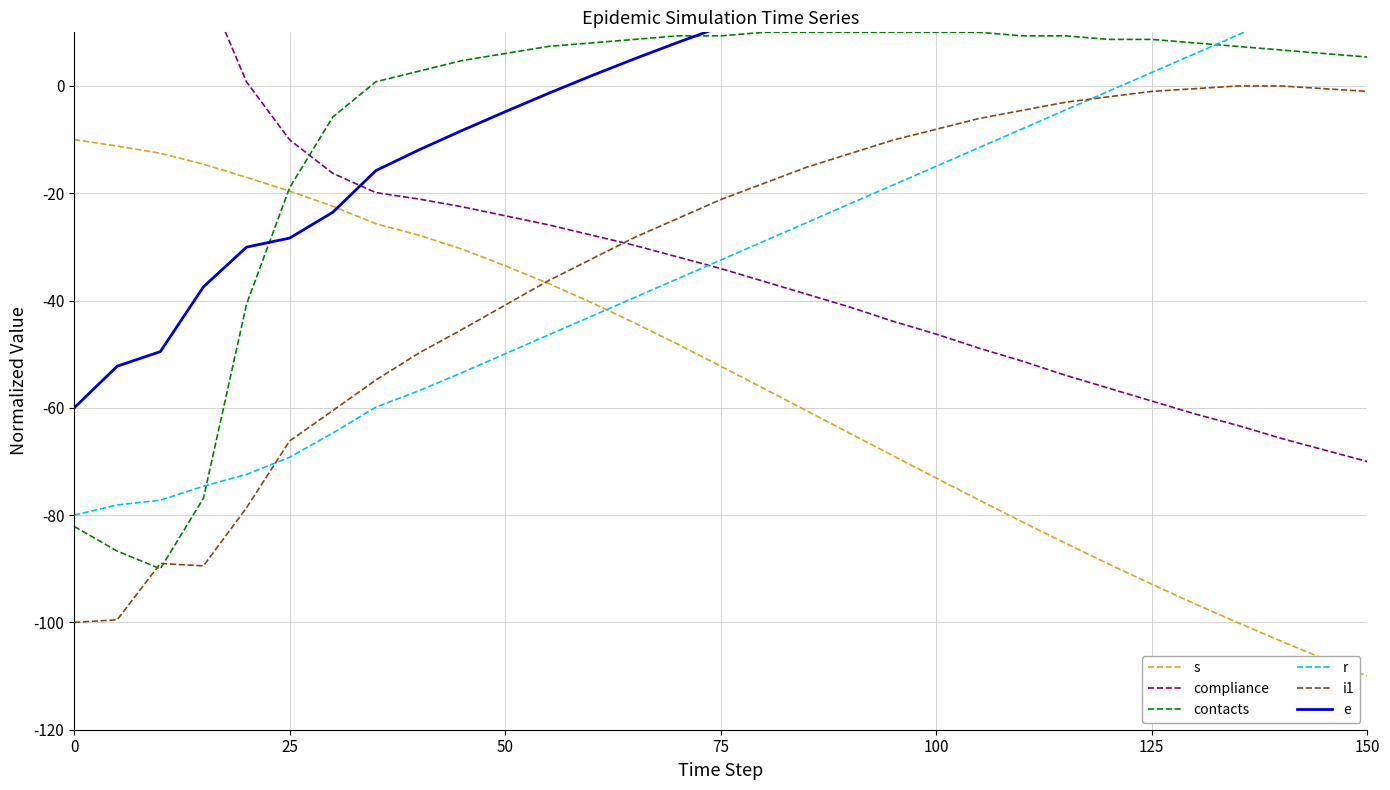

Which series has the largest total across all categories?

e